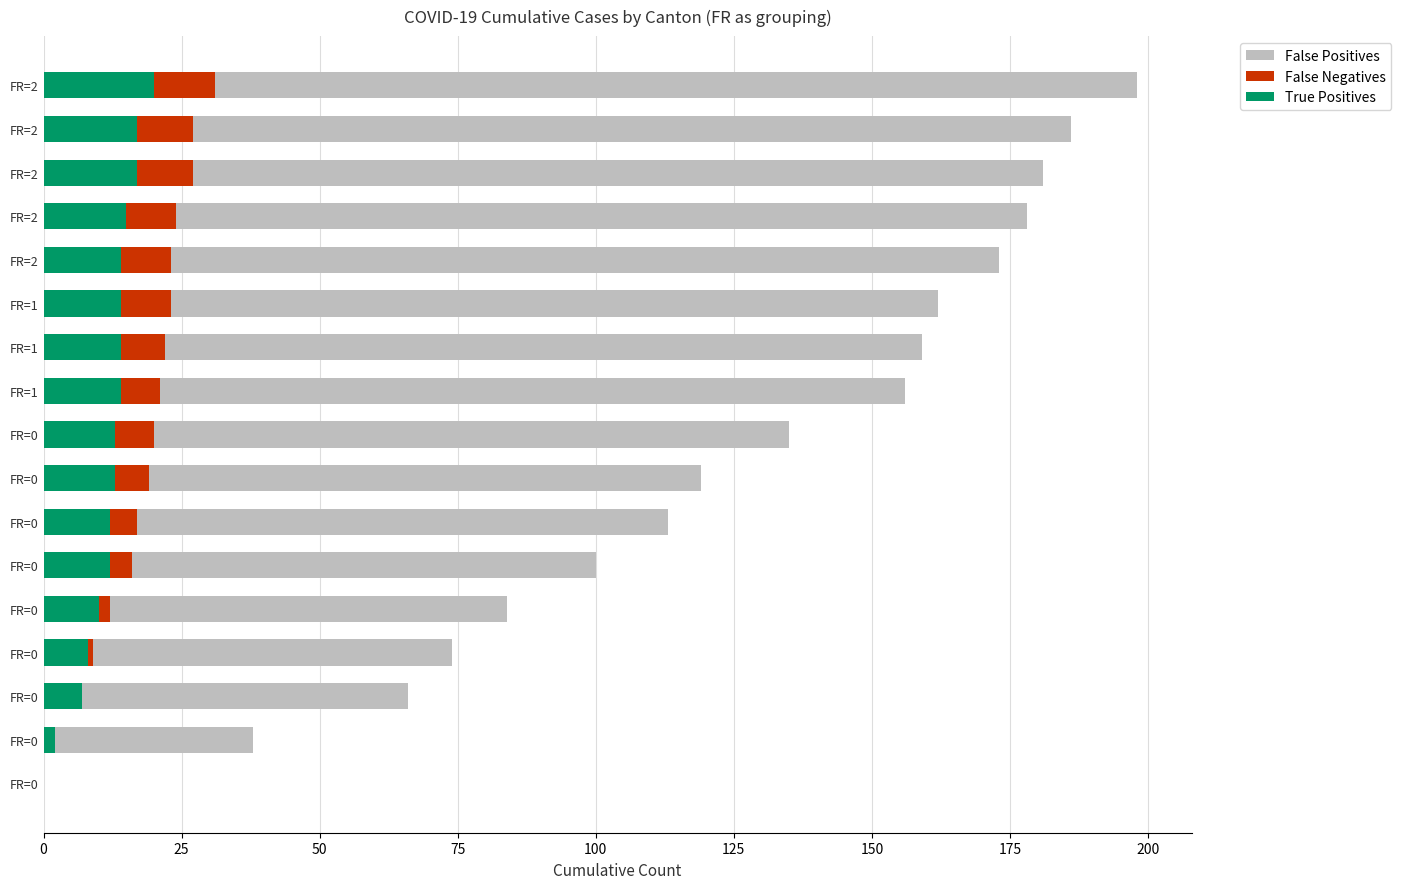

What position from the left is 0?

1